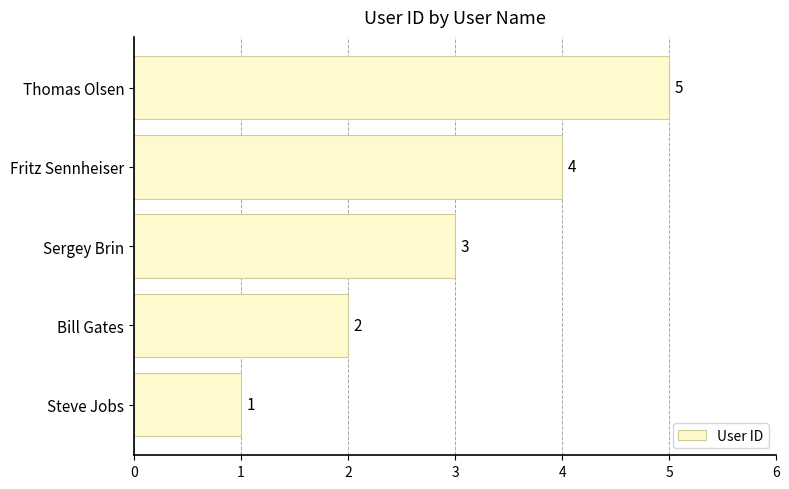

Which has a higher value, Fritz Sennheiser or Steve Jobs?

Fritz Sennheiser